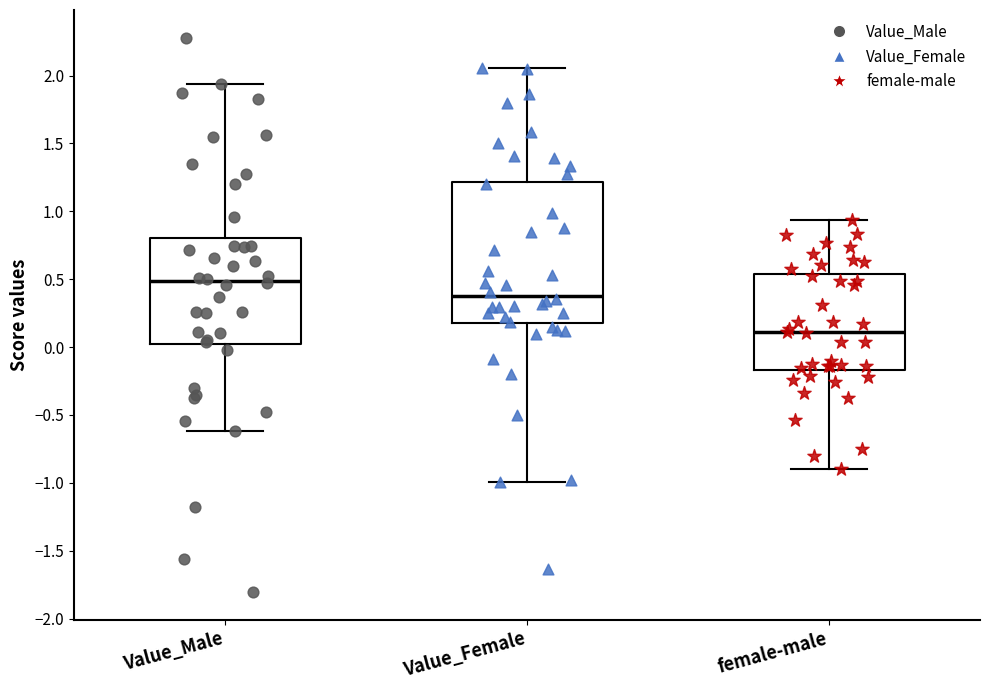

Reading left to right, transcribe this box plot: for each box, give where its median line is, the range the box spans, and where its two whiskers end, as read against the y-axis. The values are not printed on the chart, so give them approximately, as read against the axis.

Value_Male: median 0.50, box 0.05 to 0.80, whiskers -0.60 to 1.95
Value_Female: median 0.40, box 0.20 to 1.20, whiskers -1.00 to 2.05
female-male: median 0.10, box -0.15 to 0.55, whiskers -0.90 to 0.95